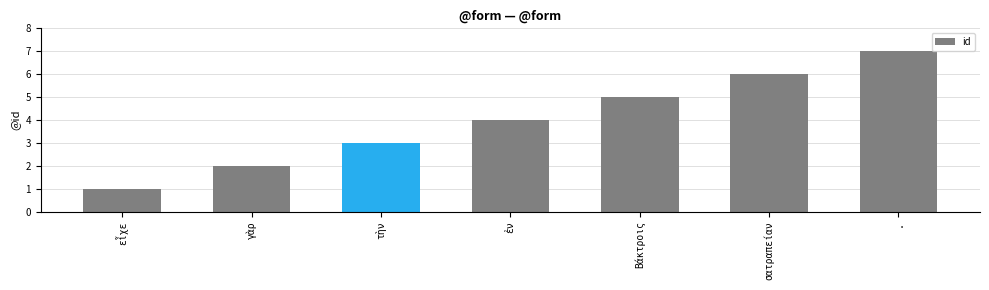

What is the difference between the second highest and second lowest values?

4